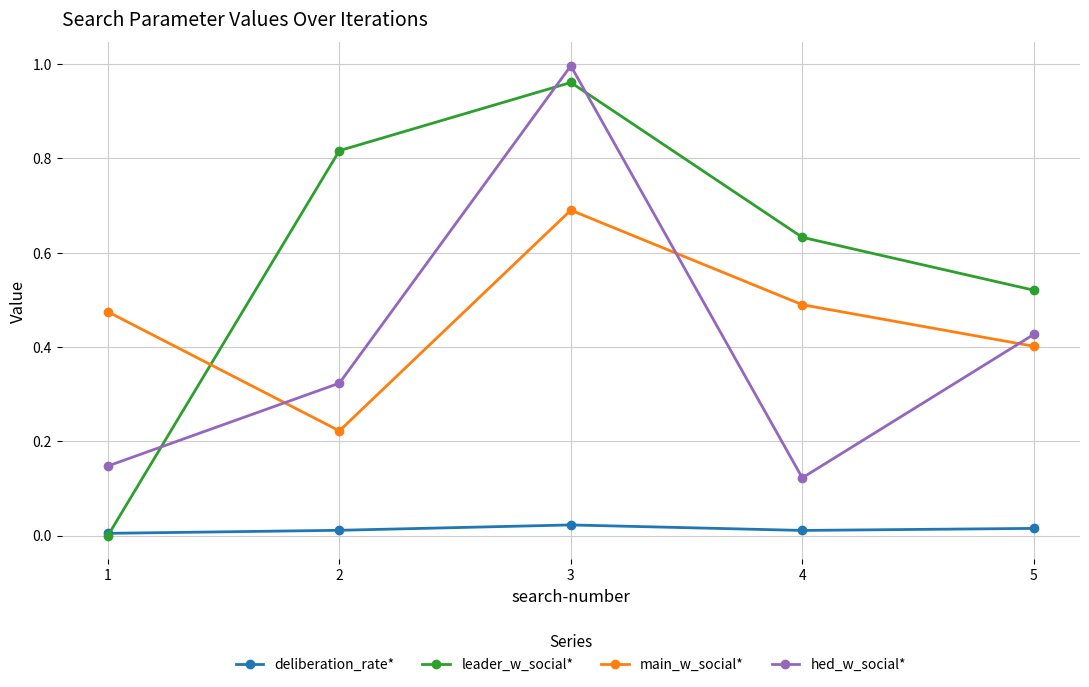

True or false: deliberation_rate* has a value of 0.0 at 3.

True